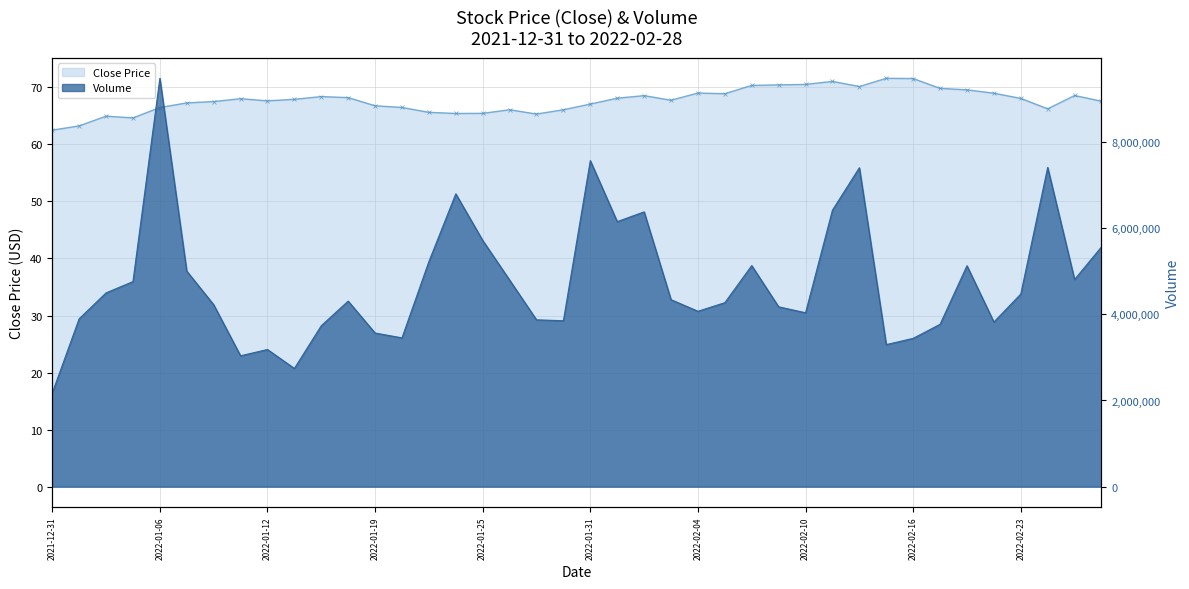

Is it true that Volume (line) equals 2327173.5 at 2022-02-10?

False